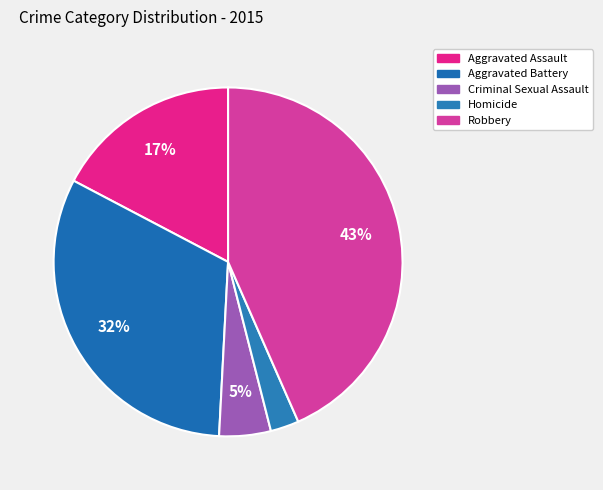

True or false: Aggravated Battery accounts for 39% of the total.

False